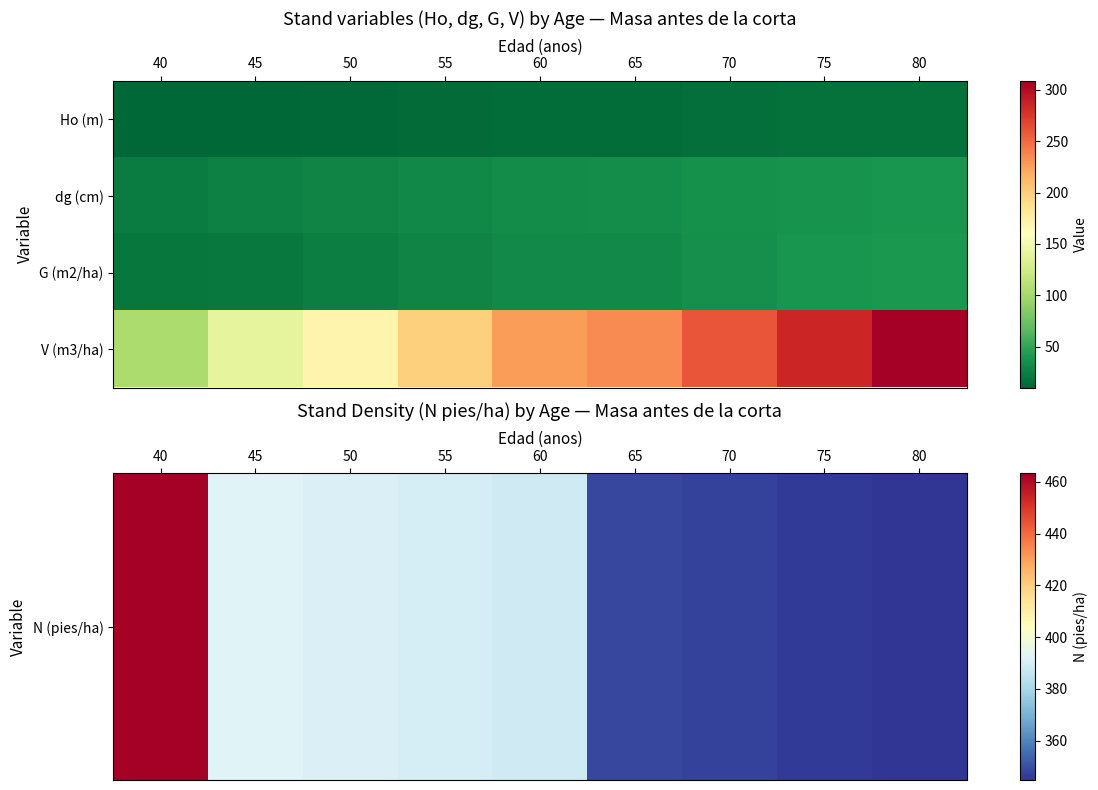

At 80, list the series in order from smallest to largest.

dg (cm), G (m2/ha), V (m3/ha), N (pies/ha)